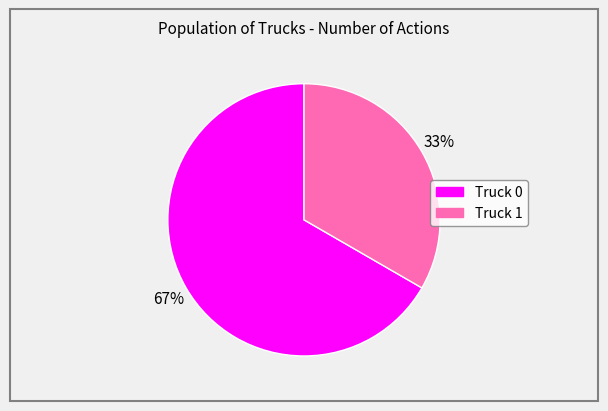

How many segments does this pie chart have?

2